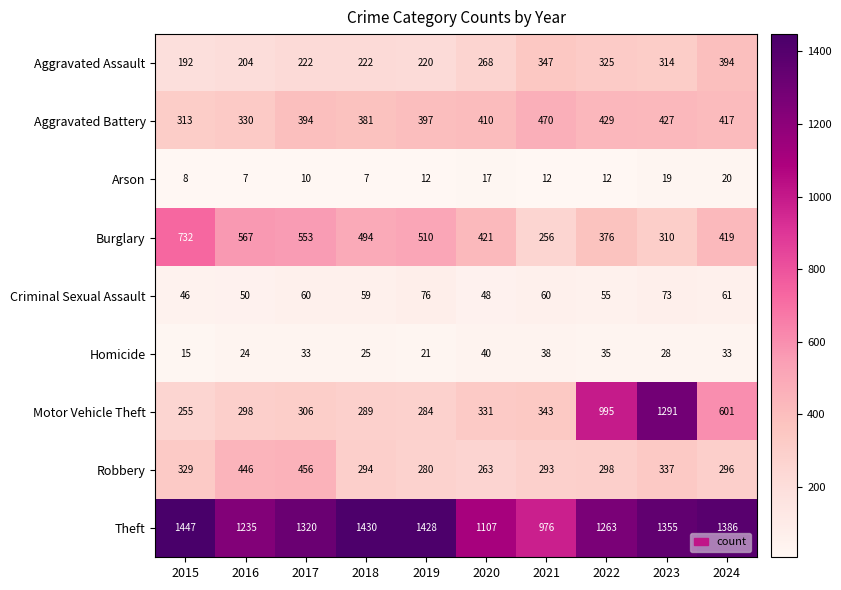

List the series in order of their peak value, lowest first.

Arson, Homicide, Criminal Sexual Assault, Aggravated Assault, Robbery, Aggravated Battery, Burglary, Motor Vehicle Theft, Theft